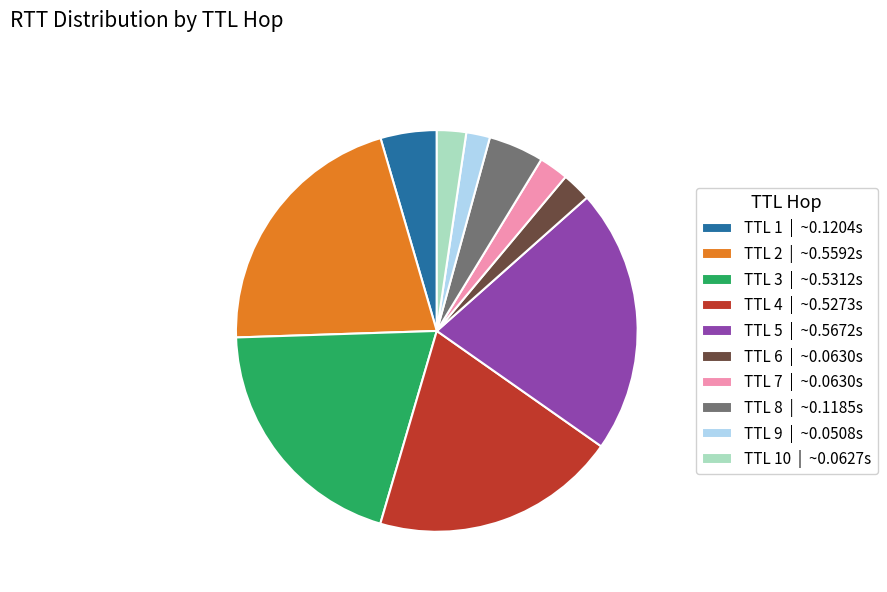

Is it true that TTL 2 | ~0.5592s is 11% of the pie?

False